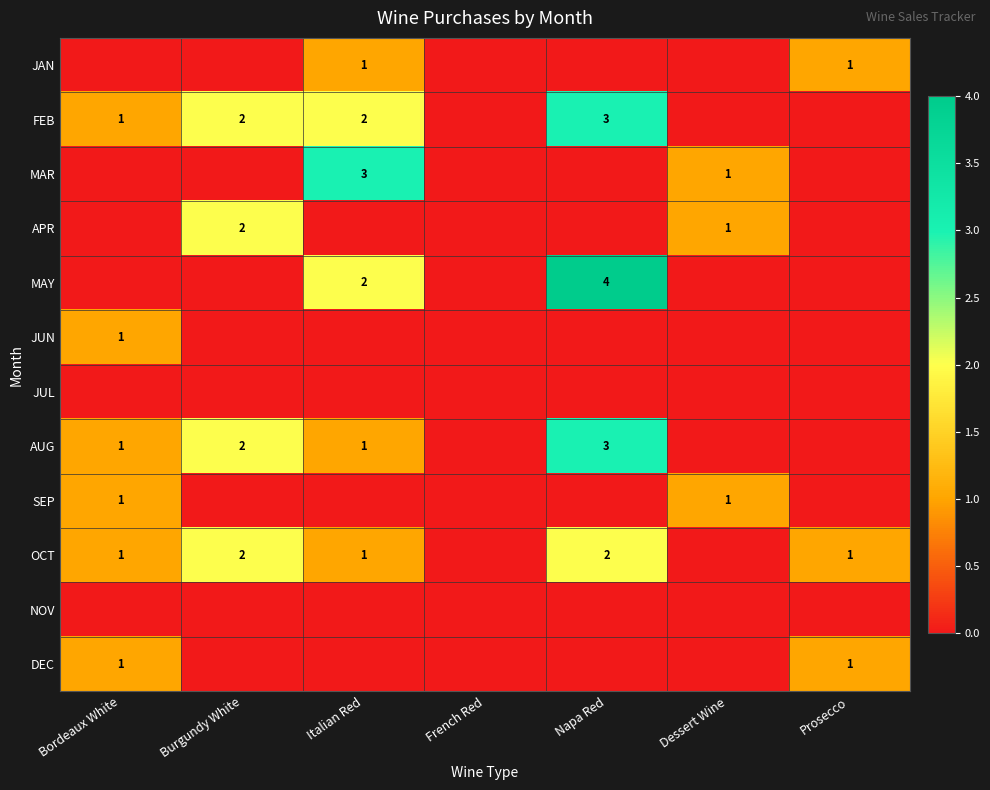

At which category is the sum across all series the highest?

Napa Red